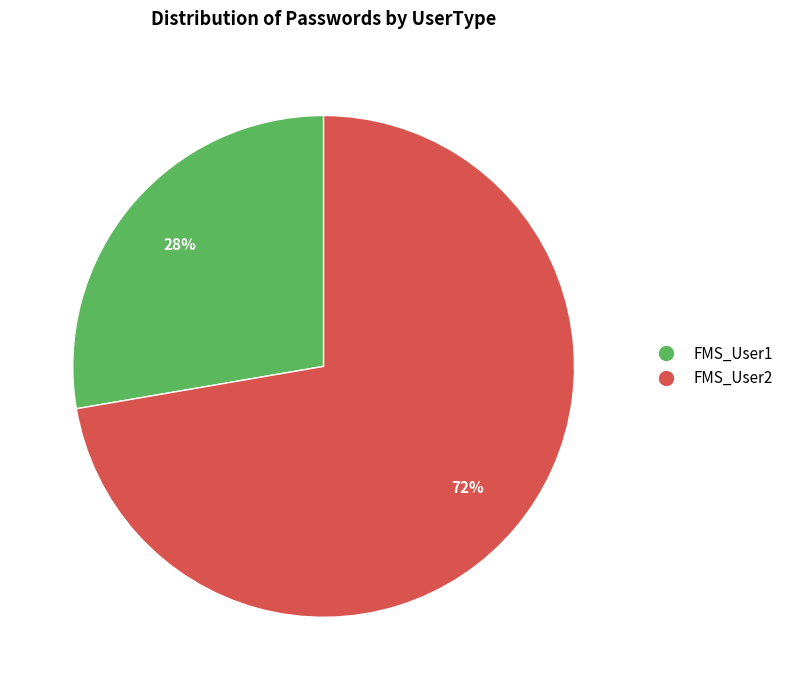

Do FMS_User2 and FMS_User1 together represent more than half of the pie?

Yes